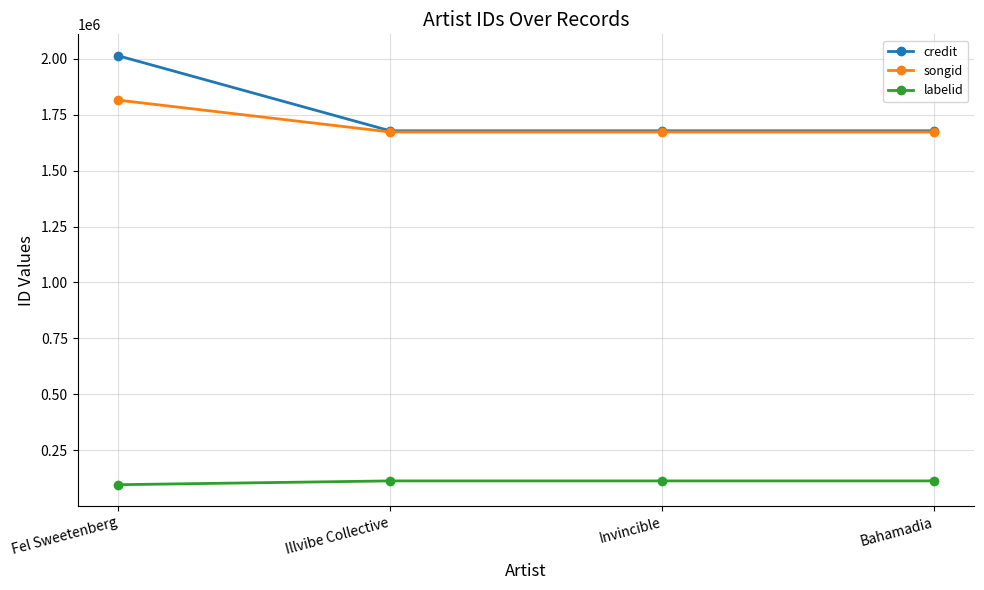

What value does the credit series have at Fel Sweetenberg, to the nearest 100?

2013700